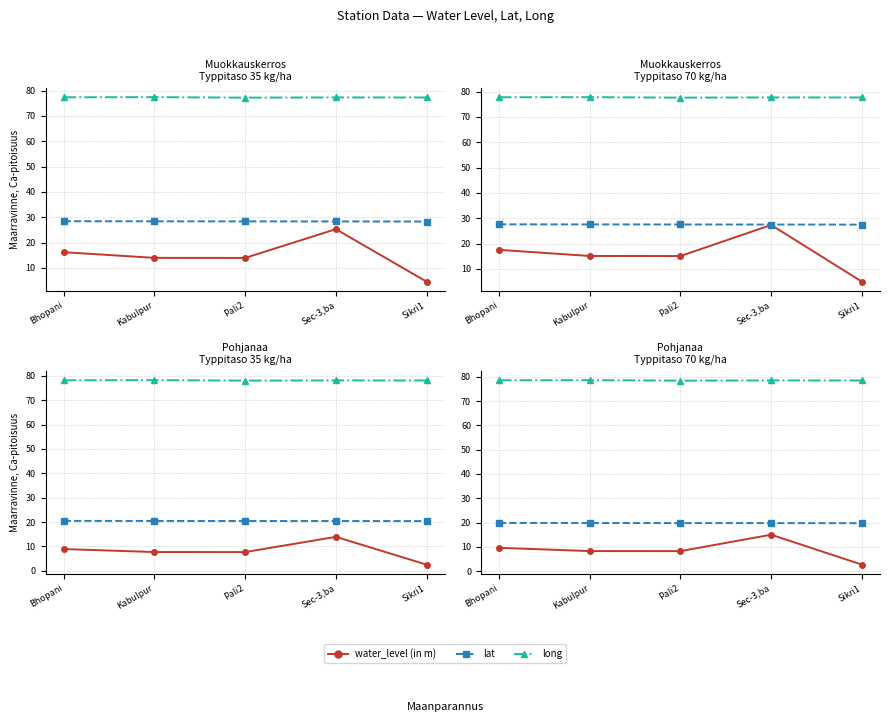

What are all the series names shown in the legend?

water_level (in m), lat, long